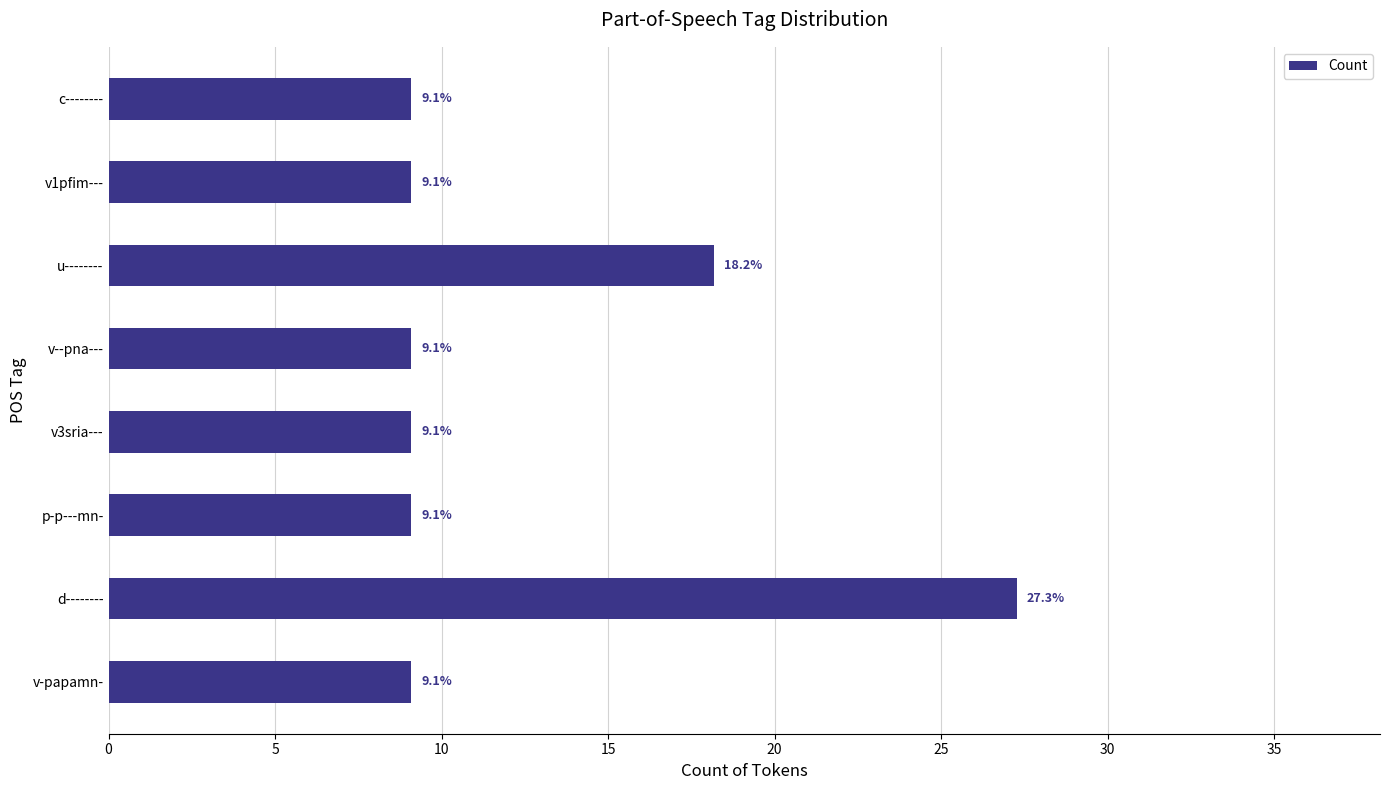

Approximately how many times larger is the value at v--pna--- compared to u--------?

0.5